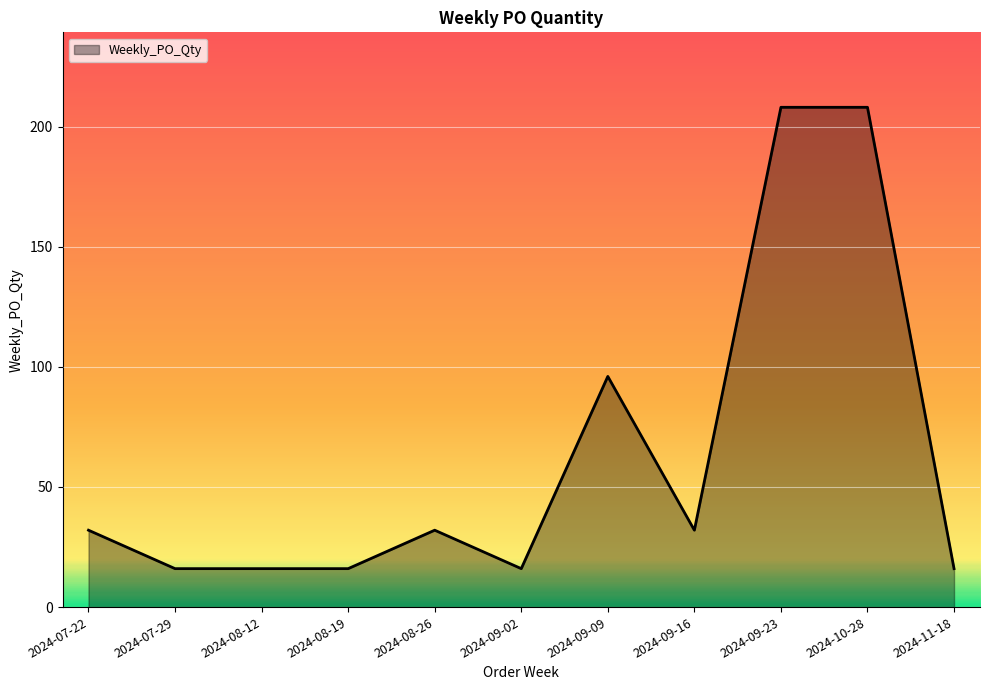

Does the chart display data point markers on the line(s)?

No